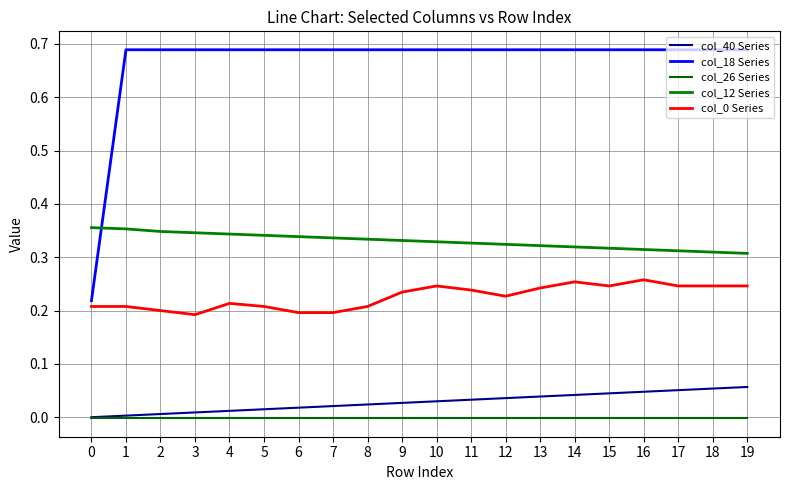

How many lines are shown in the chart?

5